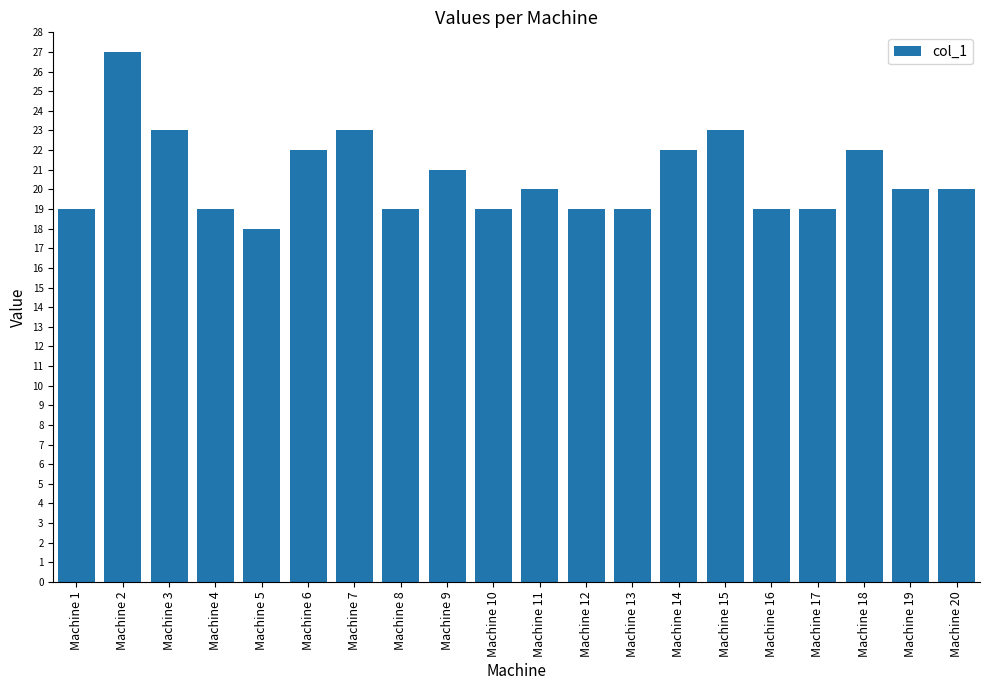

Reading right to left, transcribe all the data shown in this chart.

20	20	22	19	19	23	22	19	19	20	19	21	19	23	22	18	19	23	27	19